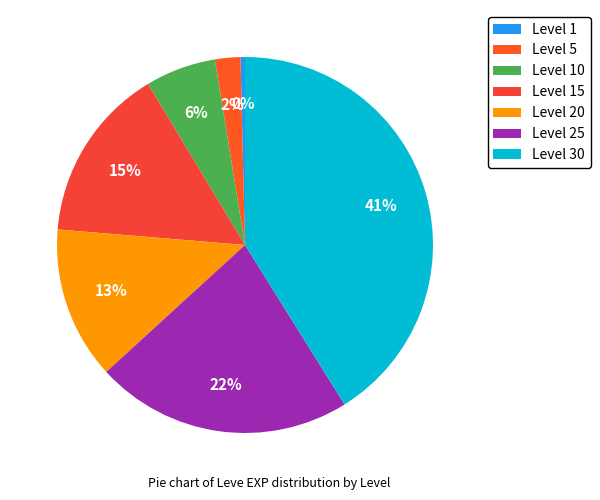

Count the number of slices in the pie.

7